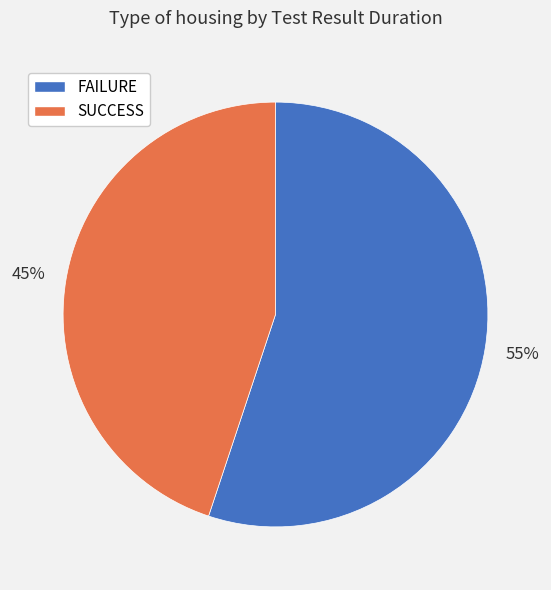

How many segments does this pie chart have?

2